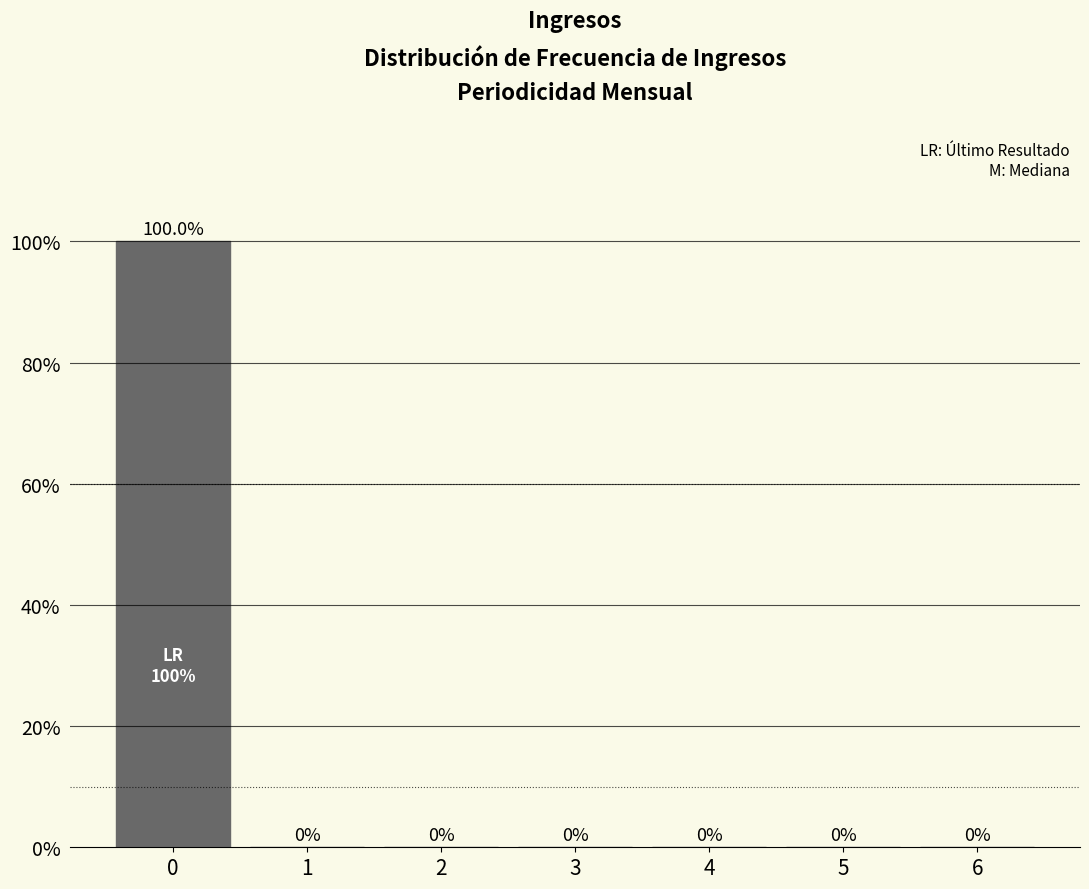

Reading left to right, transcribe all the data shown in this chart.

0=100	1=0	2=0	3=0	4=0	5=0	6=0